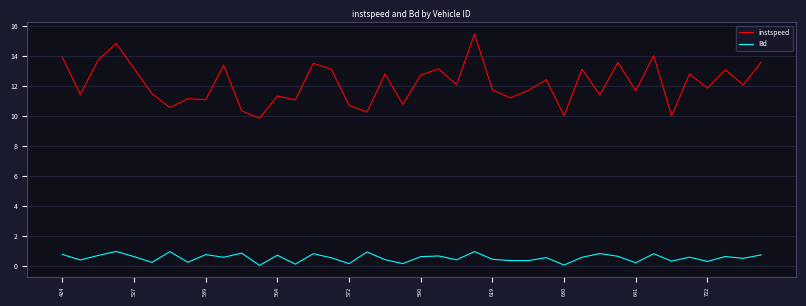

True or false: instspeed and Bd cross at least once.

False